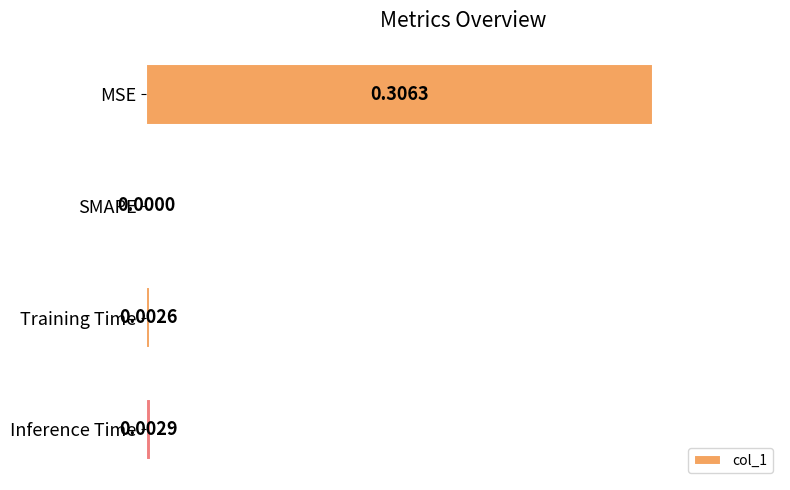

Which category has the highest value across all series?

MSE